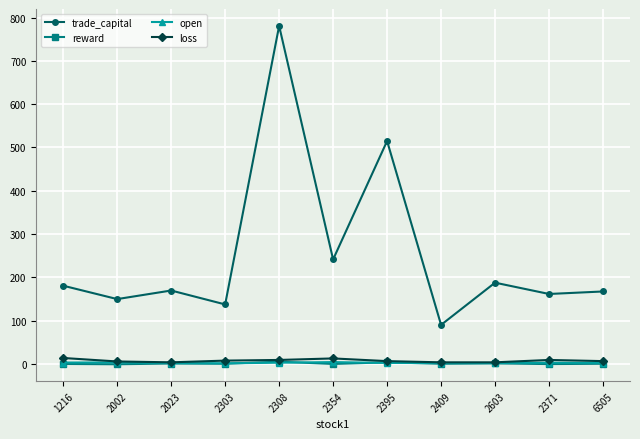

True or false: trade_capital has more than 0 interior local peaks.

True